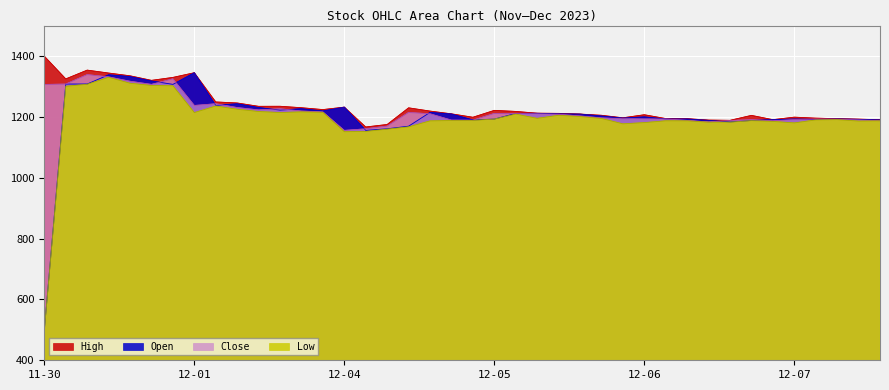

How many data points in Close are less than 1208?

20